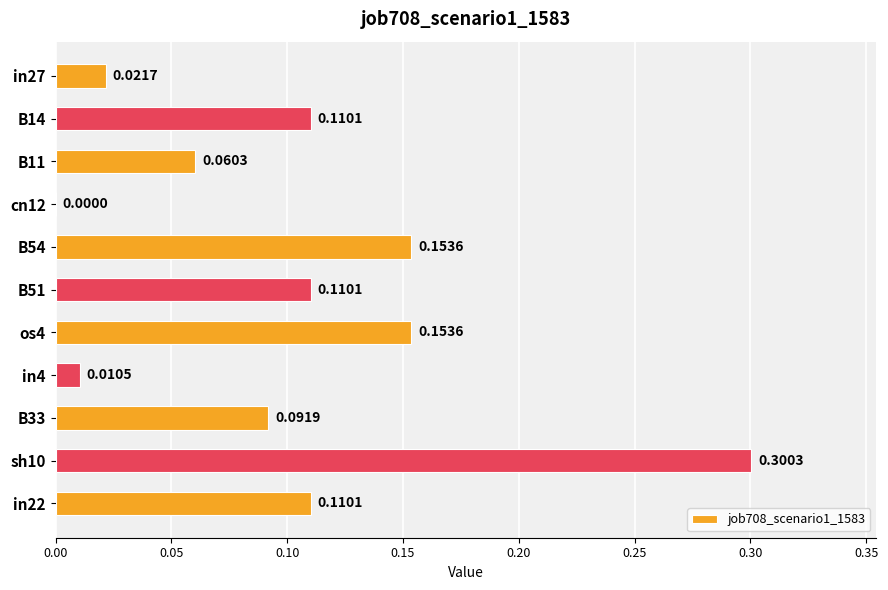

What is the sum of all values?

1.1